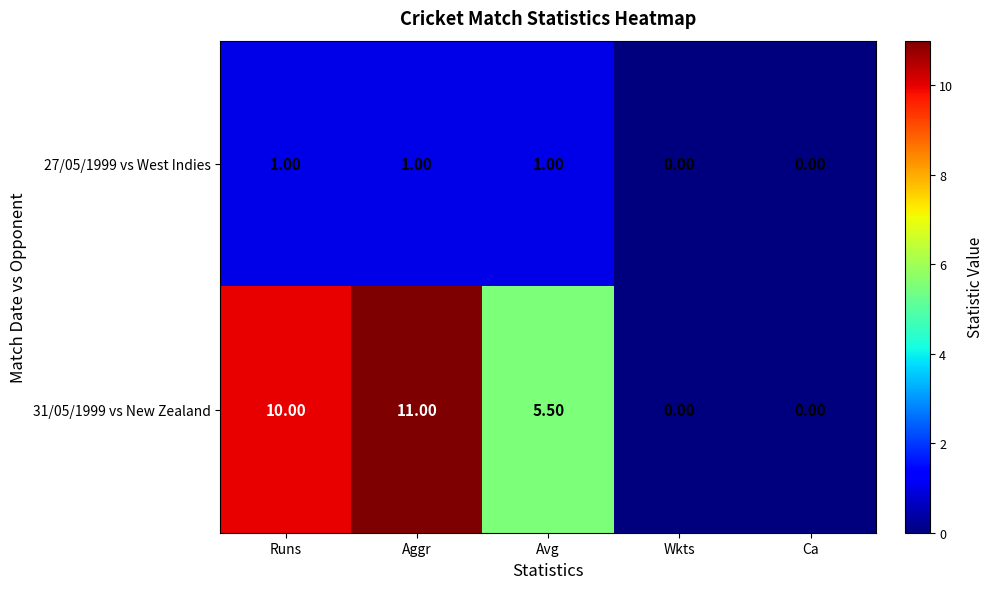

List the series in order of their overall mean, lowest first.

27/05/1999 vs West Indies, 31/05/1999 vs New Zealand